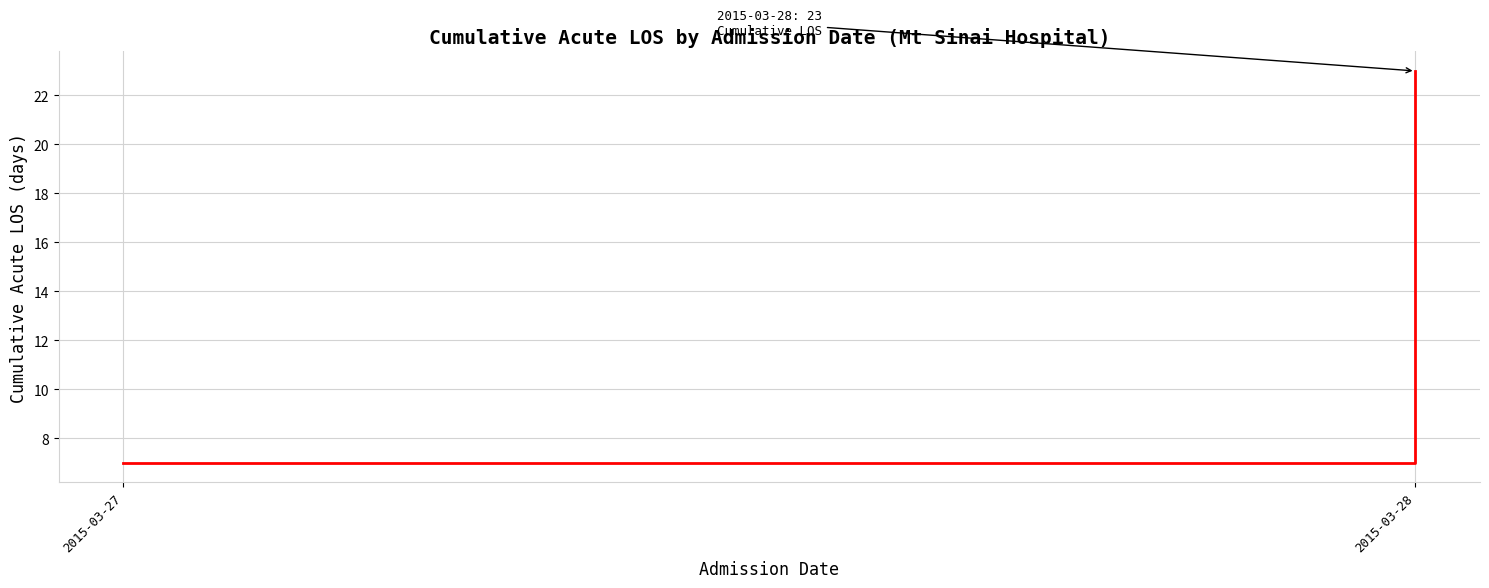

Rank the categories by value from highest to lowest.

2015-03-28, 2015-03-27